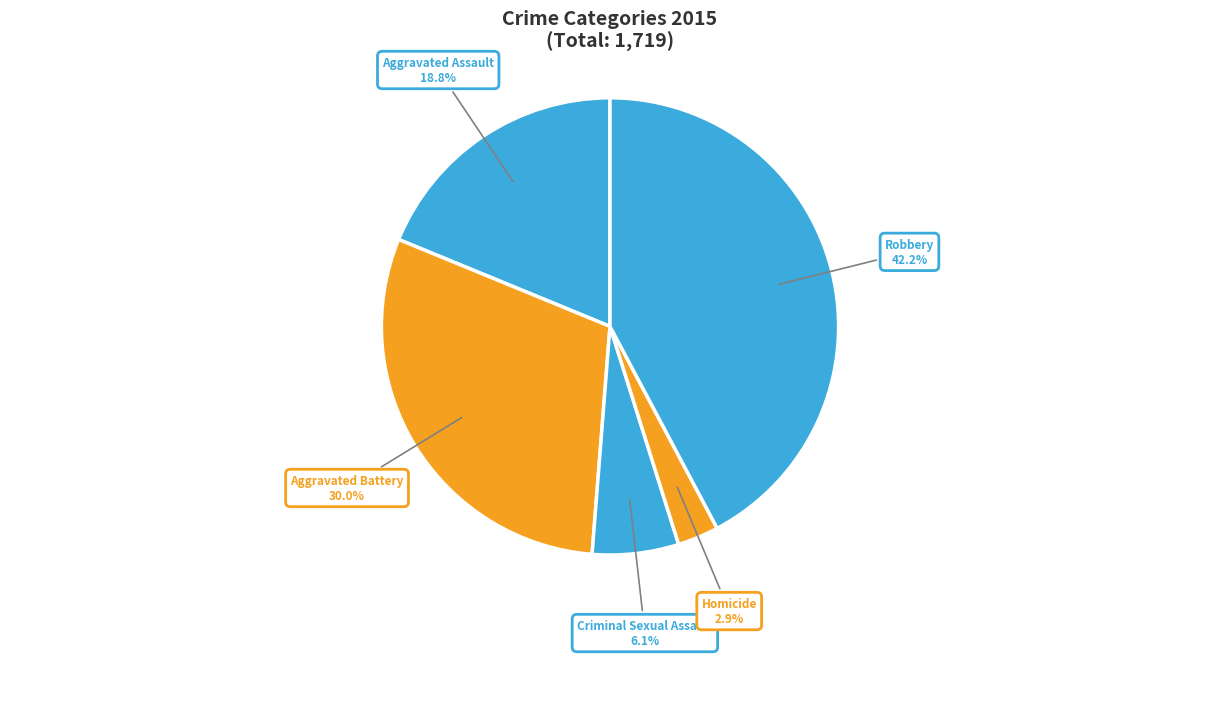

How many segments does this pie chart have?

5